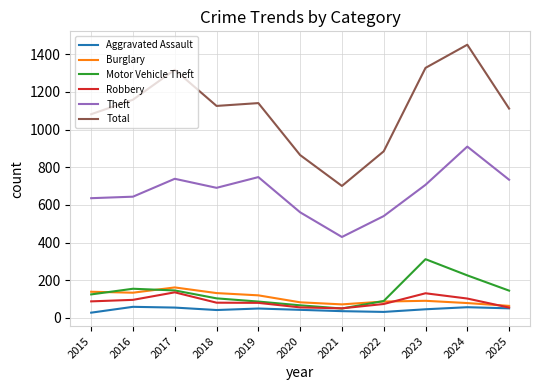

At which label is Burglary closest to 113?

2019